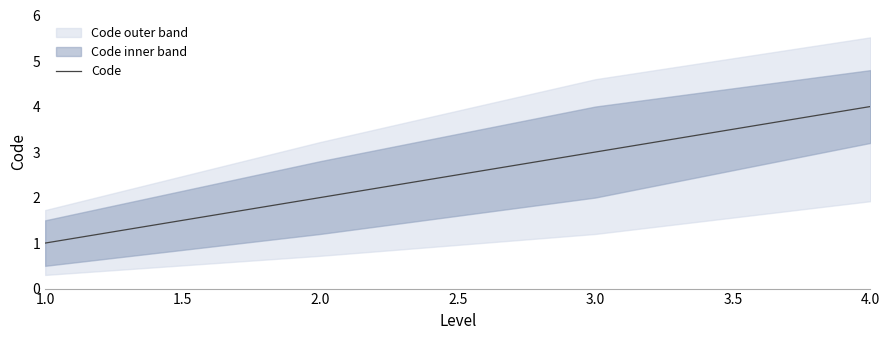

Is this an area chart (filled region under the line)?

No